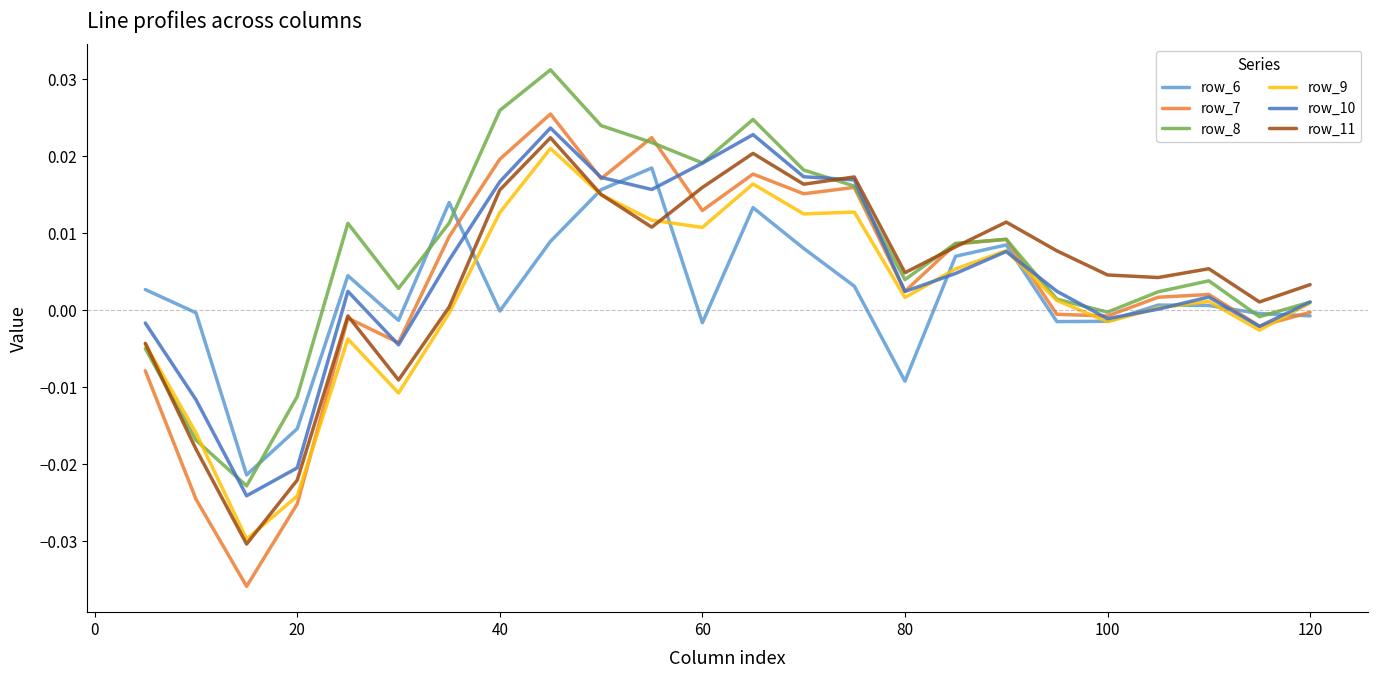

Which series has the widest spread of values?

row_7